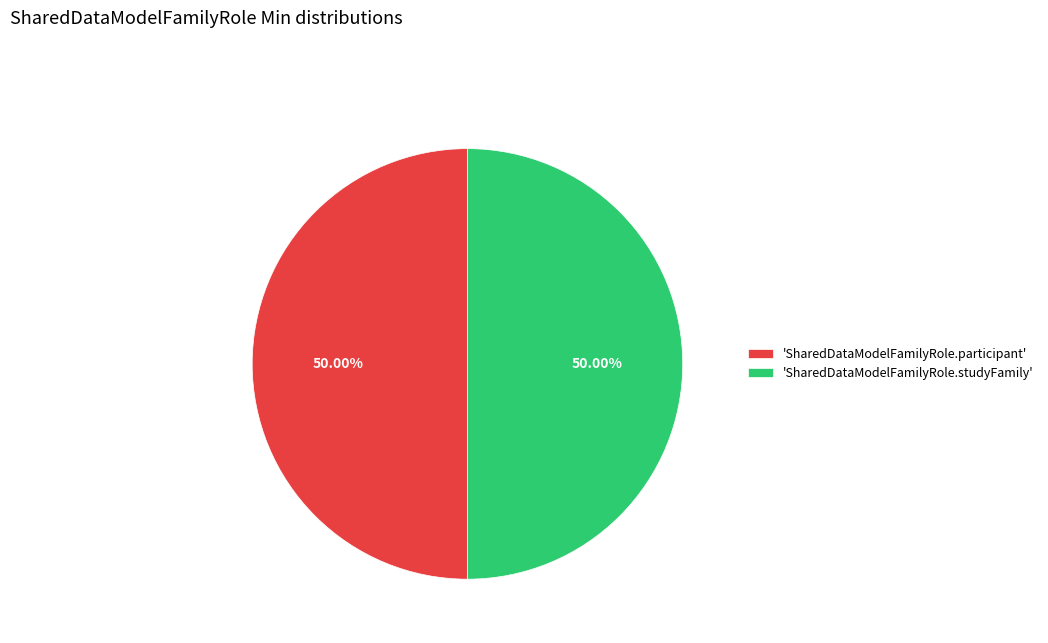

Do 'SharedDataModelFamilyRole.participant' and 'SharedDataModelFamilyRole.studyFamily' together represent more than half of the pie?

Yes